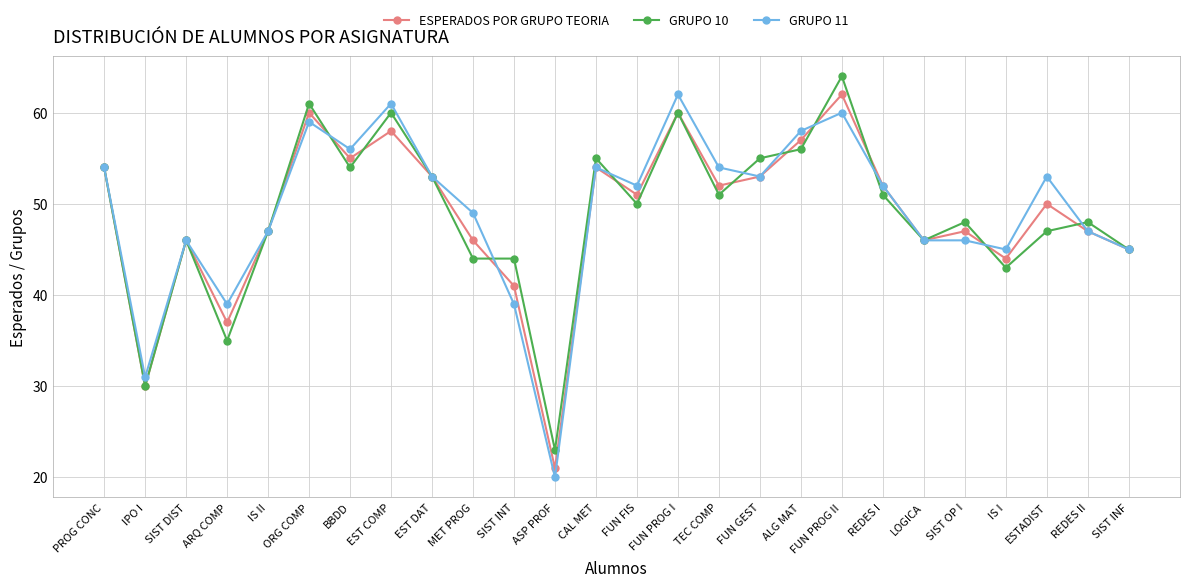

The ESPERADOS POR GRUPO TEORIA series shows 53 at FUN GEST. True or false?

True